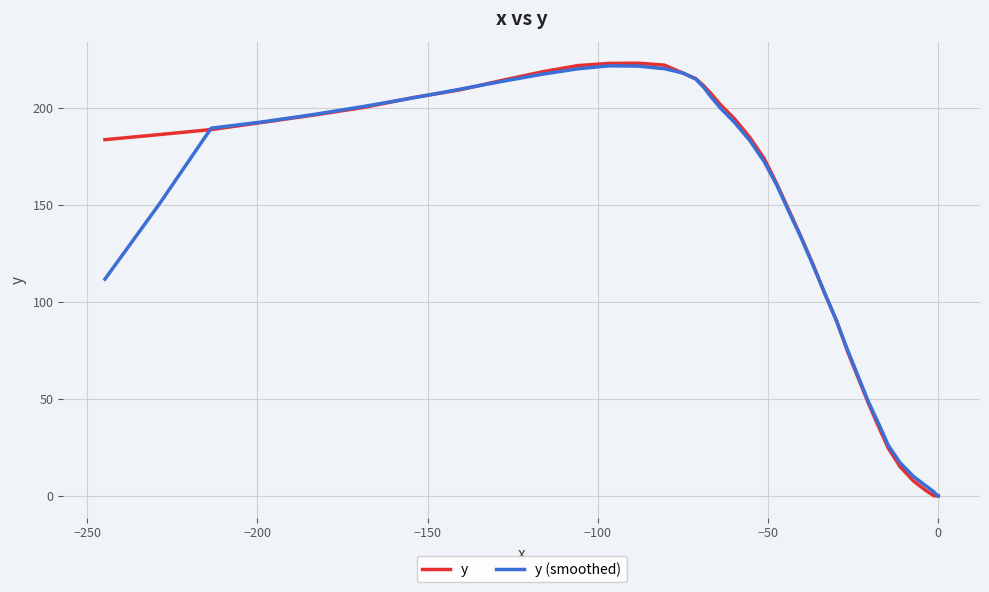

What is the value of the y point at the 18th from the left?

161.0